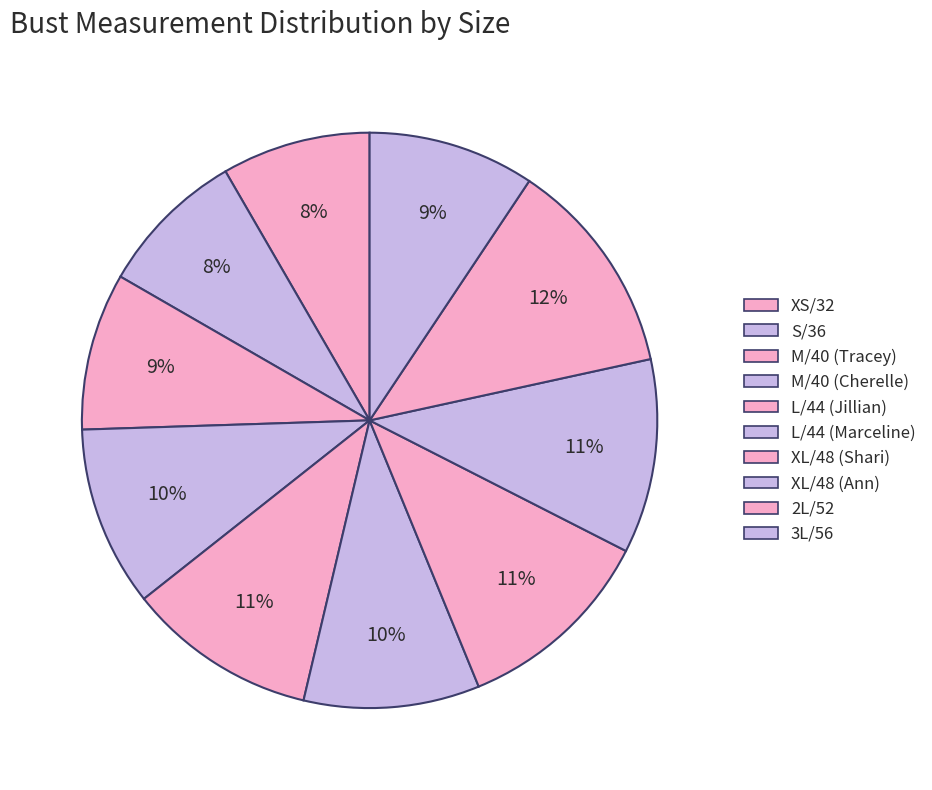

How many segments does this pie chart have?

10